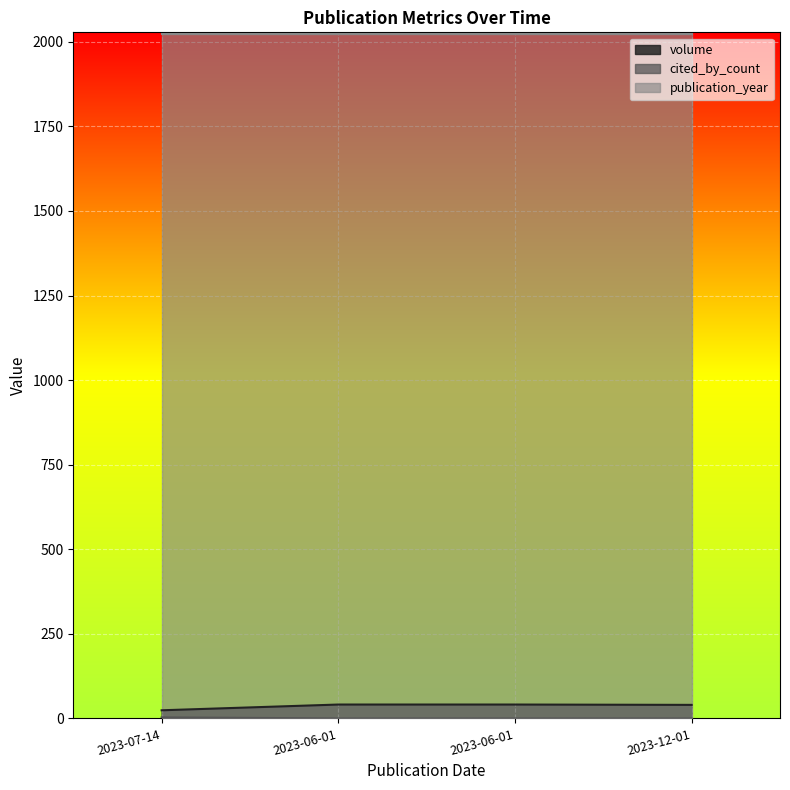

True or false: cited_by_count and volume cross at least once.

False